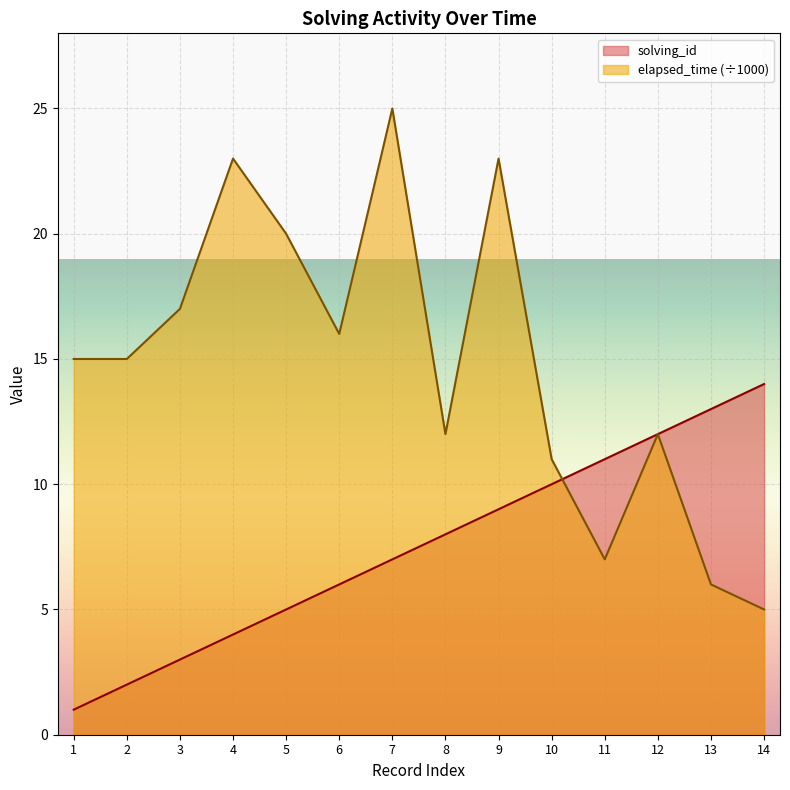

List the series in order of their peak value, lowest first.

solving_id, elapsed_time (÷1000)